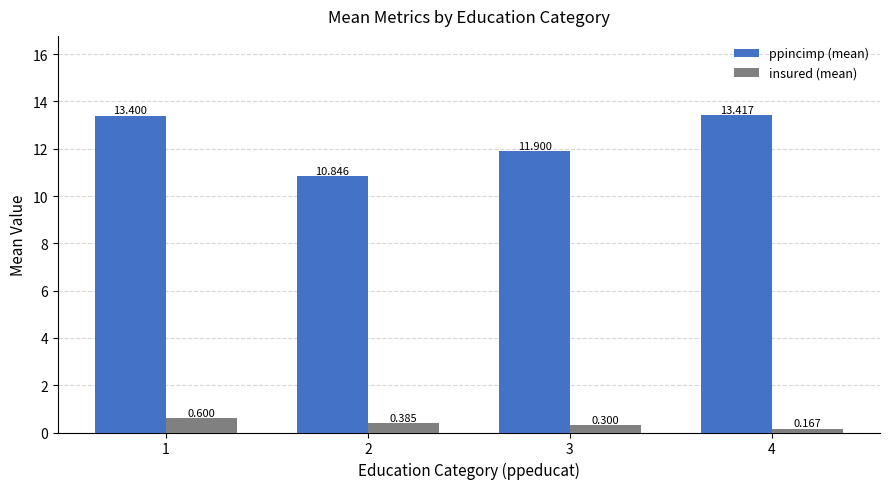

Is the value of ppincimp (mean) at 1 greater than the value of insured (mean) at 3?

Yes